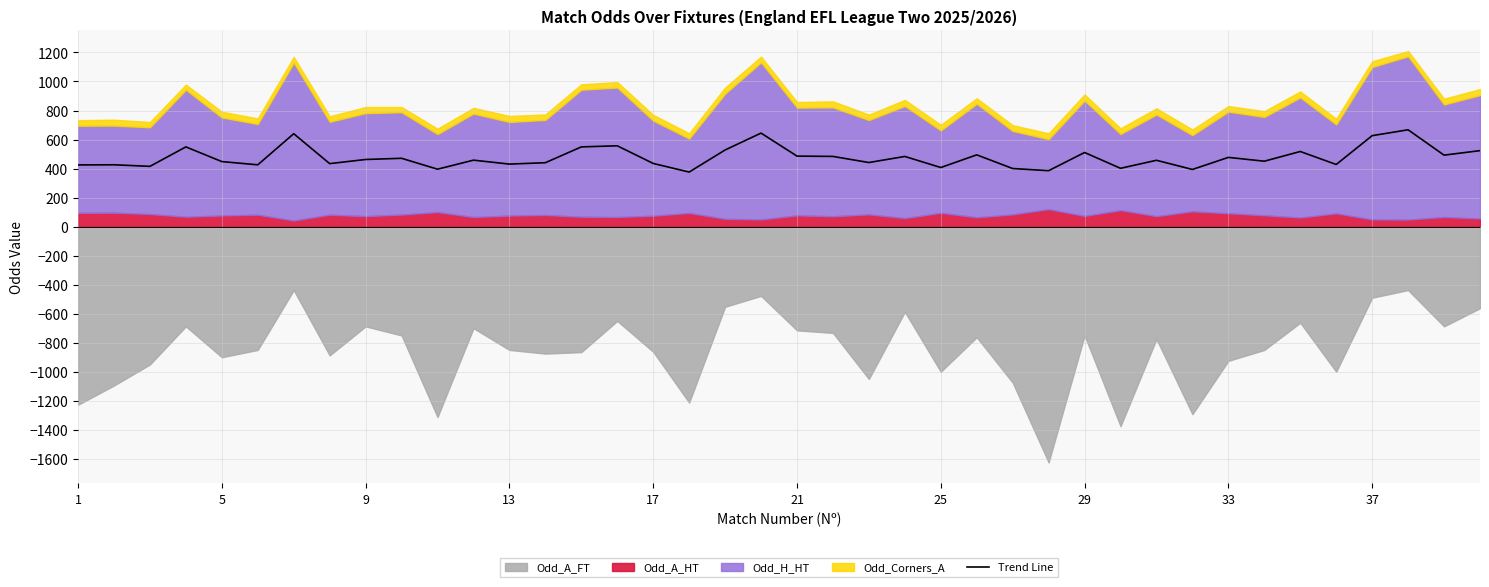

What is the minimum value for Trend Line?

375.9